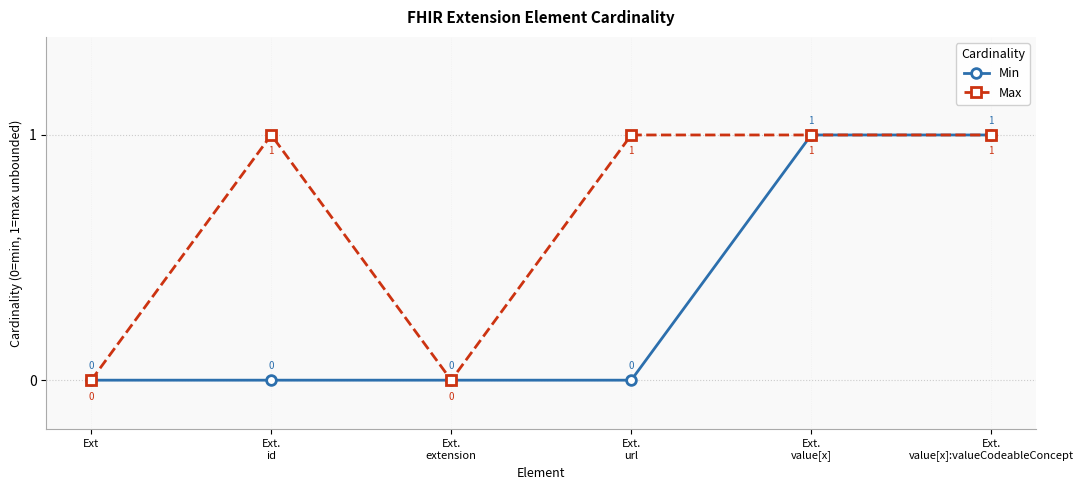

Is the value of Max at Ext.
id greater than the value of Min at Ext.
url?

Yes